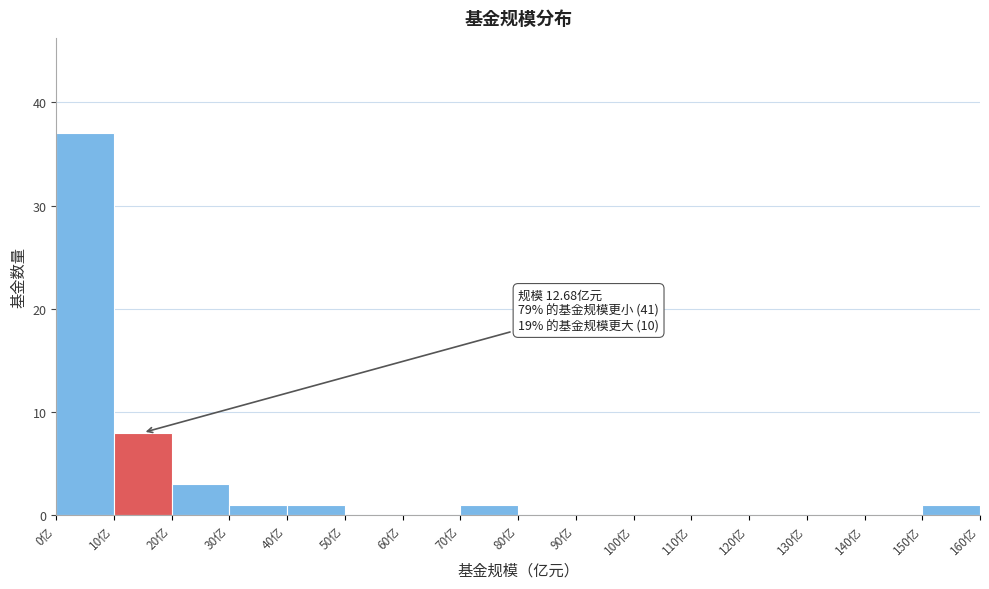

Over which range of the x-axis is the bar tallest?

0 to 10